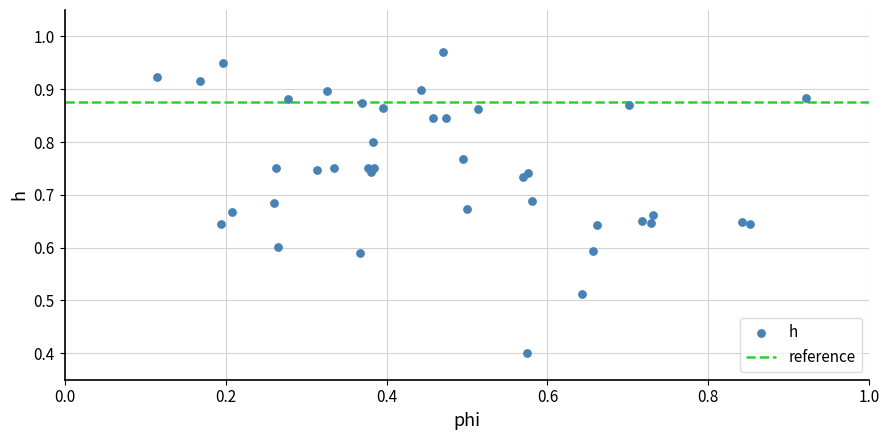

What Y value in the scatter plot is closest to 0?

0.4